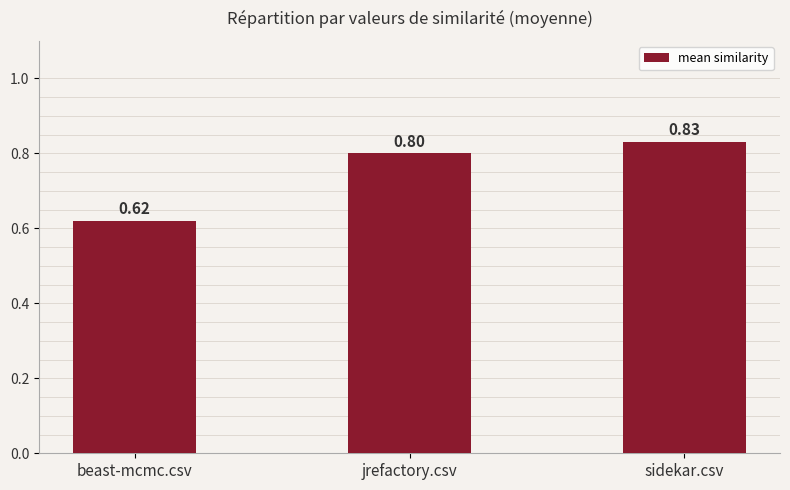

Which label corresponds to the smallest value in the chart?

beast-mcmc.csv